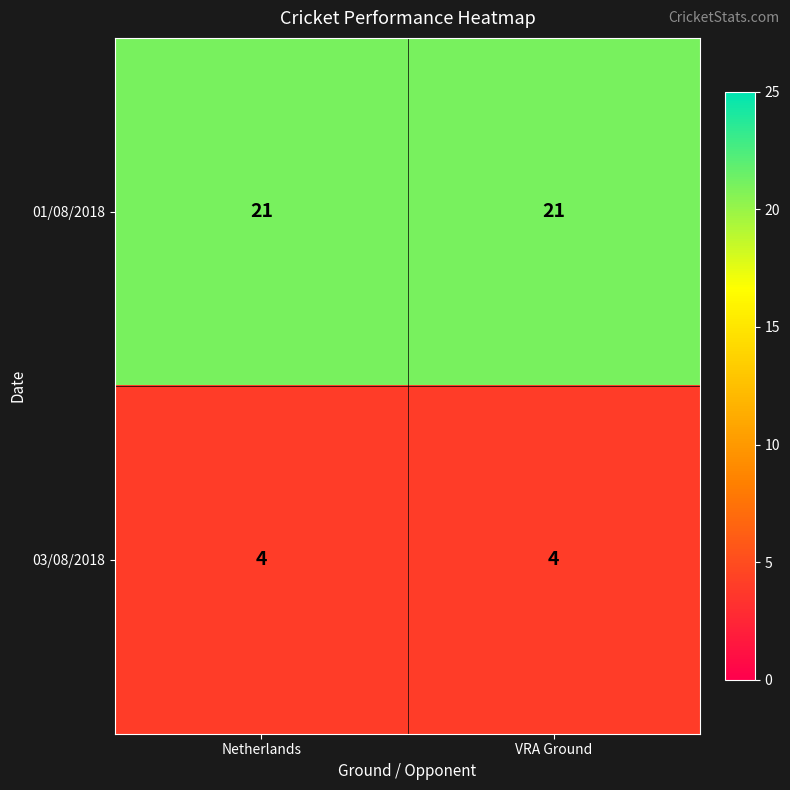

What is the total value across all series at Netherlands?

25